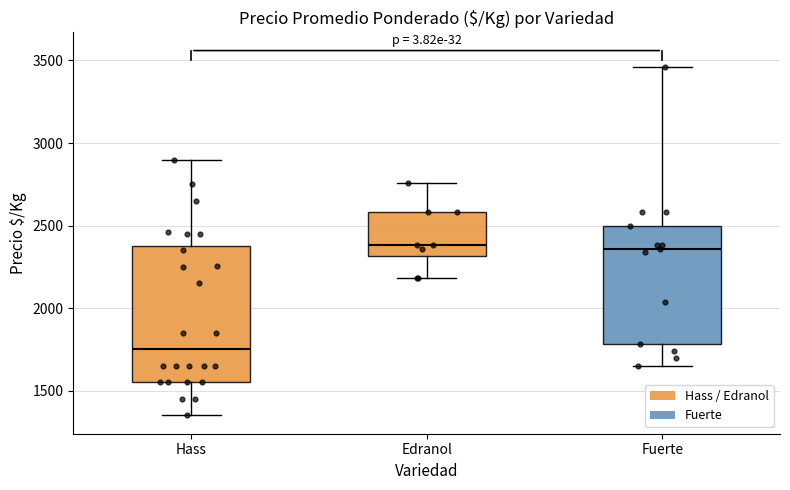

Reading left to right, read every box against the y-axis: the position of its median line, the range the box covers, and the ends of its whiskers. The values are not printed on the chart, so give them approximately, as read against the axis.

Hass: median 1750, box 1550 to 2400, whiskers 1350 to 2900
Edranol: median 2400, box 2300 to 2600, whiskers 2200 to 2750
Fuerte: median 2350, box 1800 to 2500, whiskers 1650 to 3450